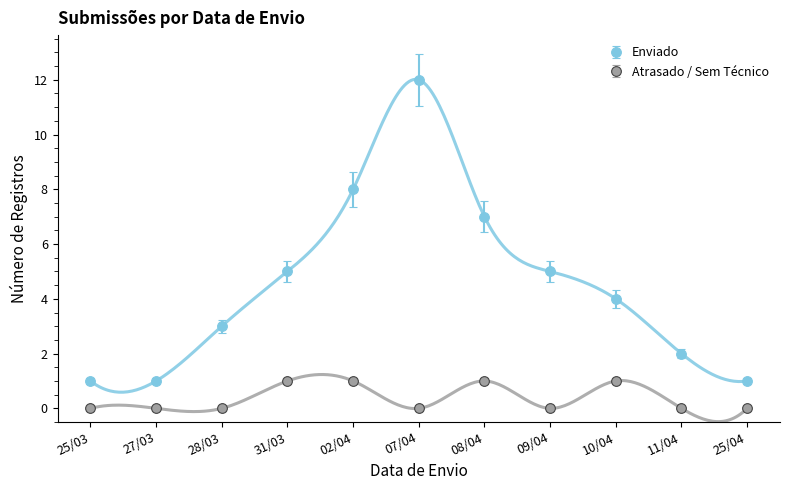

Where is the first local maximum for Enviado?

07/04